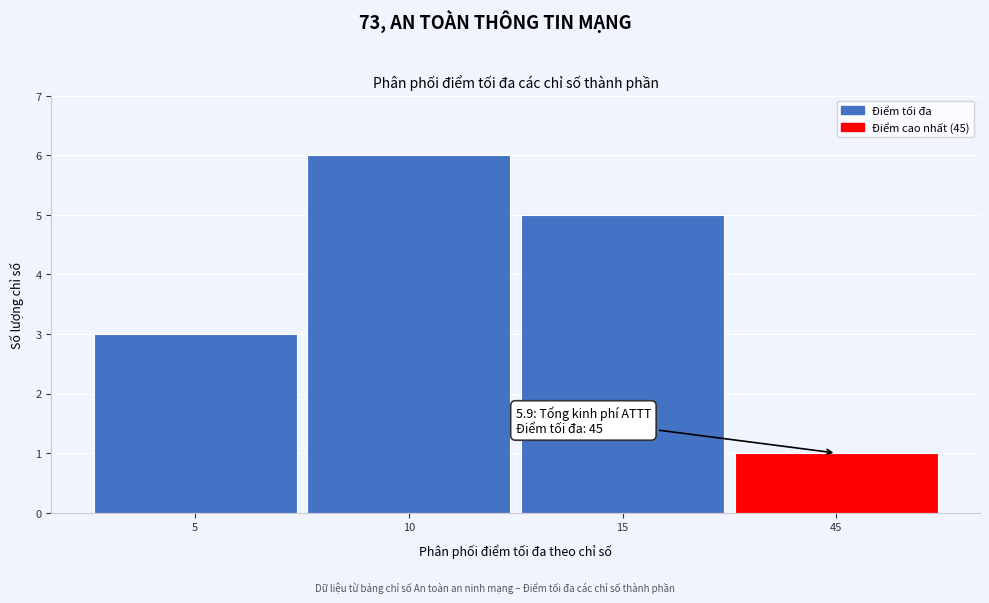

Reading right to left, what are all the values shown in this chart?

1	5	6	3